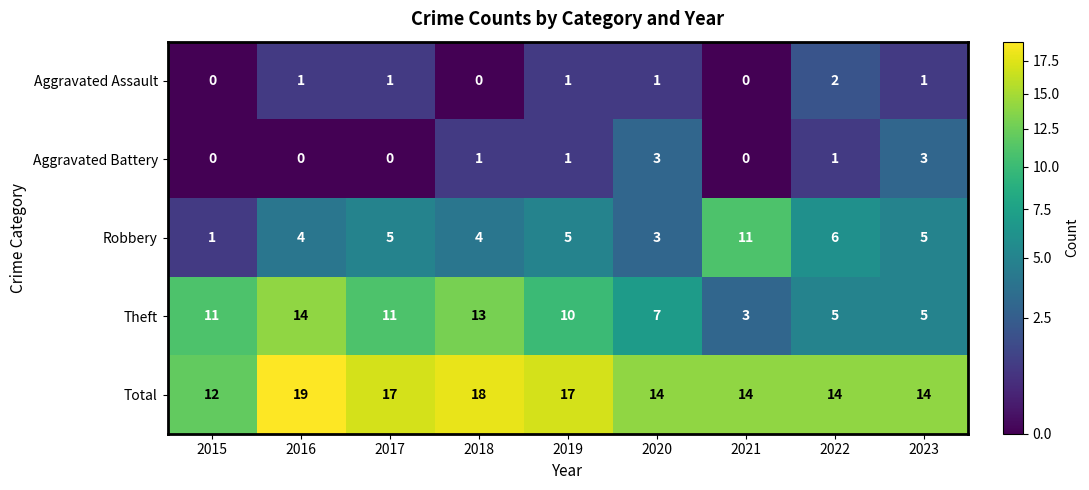

What is the difference between the highest and lowest values at 2020?

13